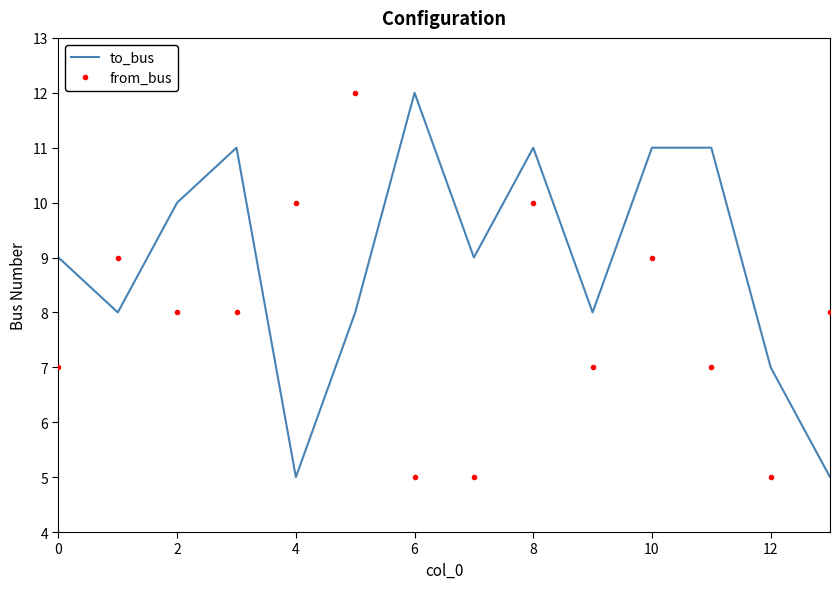

What is the greatest value displayed?

12